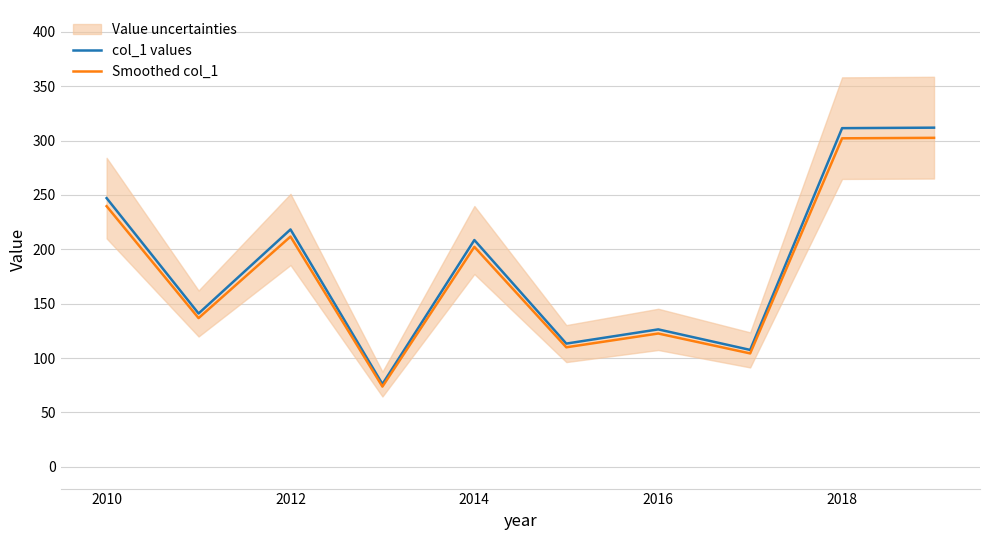

What is the sum of the Smoothed col_1 values at 2014 and 2012?

413.9